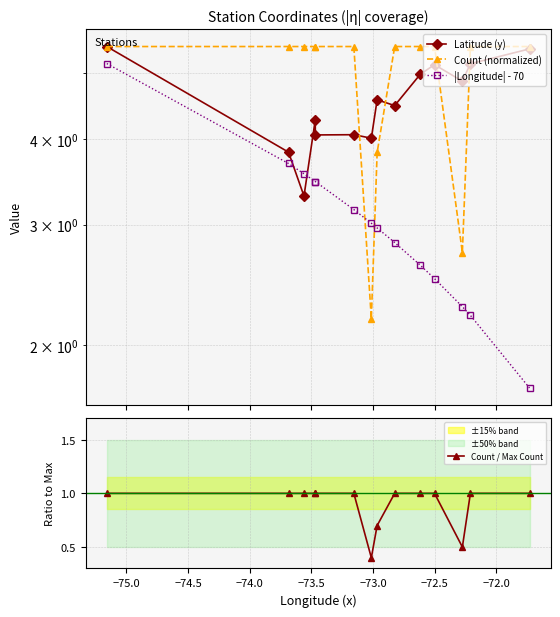

True or false: Count / Max Count and Count (normalized) intersect in this chart.

False